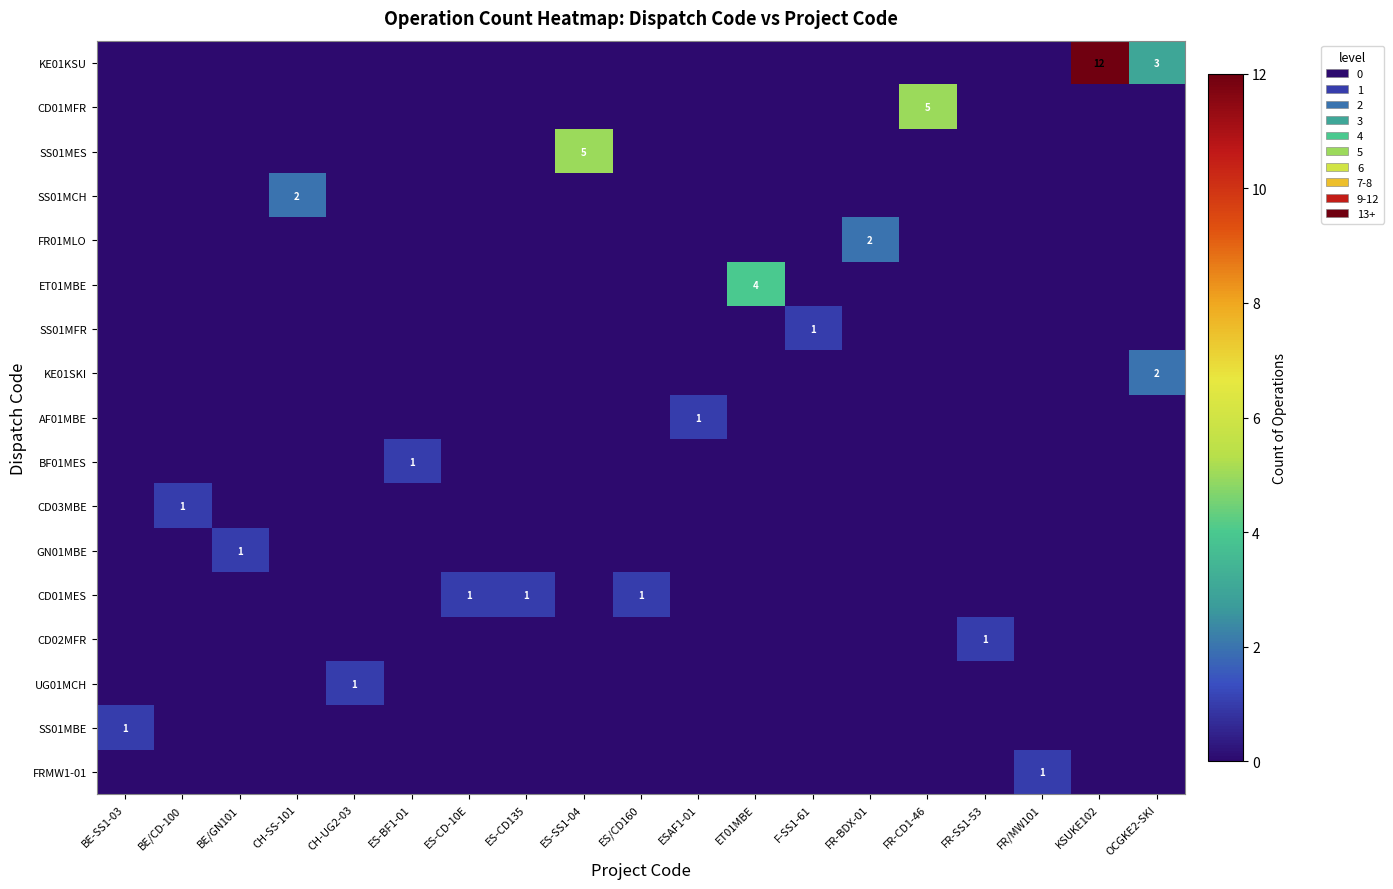

Reading right to left, list all the values displayed in this chart.

row_0: 3	12	0	0	0	0	0	0	0	0	0	0	0	0	0	0	0	0	0
row_1: 0	0	0	0	5	0	0	0	0	0	0	0	0	0	0	0	0	0	0
row_2: 0	0	0	0	0	0	0	0	0	0	5	0	0	0	0	0	0	0	0
row_3: 0	0	0	0	0	0	0	0	0	0	0	0	0	0	0	2	0	0	0
row_4: 0	0	0	0	0	2	0	0	0	0	0	0	0	0	0	0	0	0	0
row_5: 0	0	0	0	0	0	0	4	0	0	0	0	0	0	0	0	0	0	0
row_6: 0	0	0	0	0	0	1	0	0	0	0	0	0	0	0	0	0	0	0
row_7: 2	0	0	0	0	0	0	0	0	0	0	0	0	0	0	0	0	0	0
row_8: 0	0	0	0	0	0	0	0	1	0	0	0	0	0	0	0	0	0	0
row_9: 0	0	0	0	0	0	0	0	0	0	0	0	0	1	0	0	0	0	0
row_10: 0	0	0	0	0	0	0	0	0	0	0	0	0	0	0	0	0	1	0
row_11: 0	0	0	0	0	0	0	0	0	0	0	0	0	0	0	0	1	0	0
row_12: 0	0	0	0	0	0	0	0	0	1	0	1	1	0	0	0	0	0	0
row_13: 0	0	0	1	0	0	0	0	0	0	0	0	0	0	0	0	0	0	0
row_14: 0	0	0	0	0	0	0	0	0	0	0	0	0	0	1	0	0	0	0
row_15: 0	0	0	0	0	0	0	0	0	0	0	0	0	0	0	0	0	0	1
row_16: 0	0	1	0	0	0	0	0	0	0	0	0	0	0	0	0	0	0	0